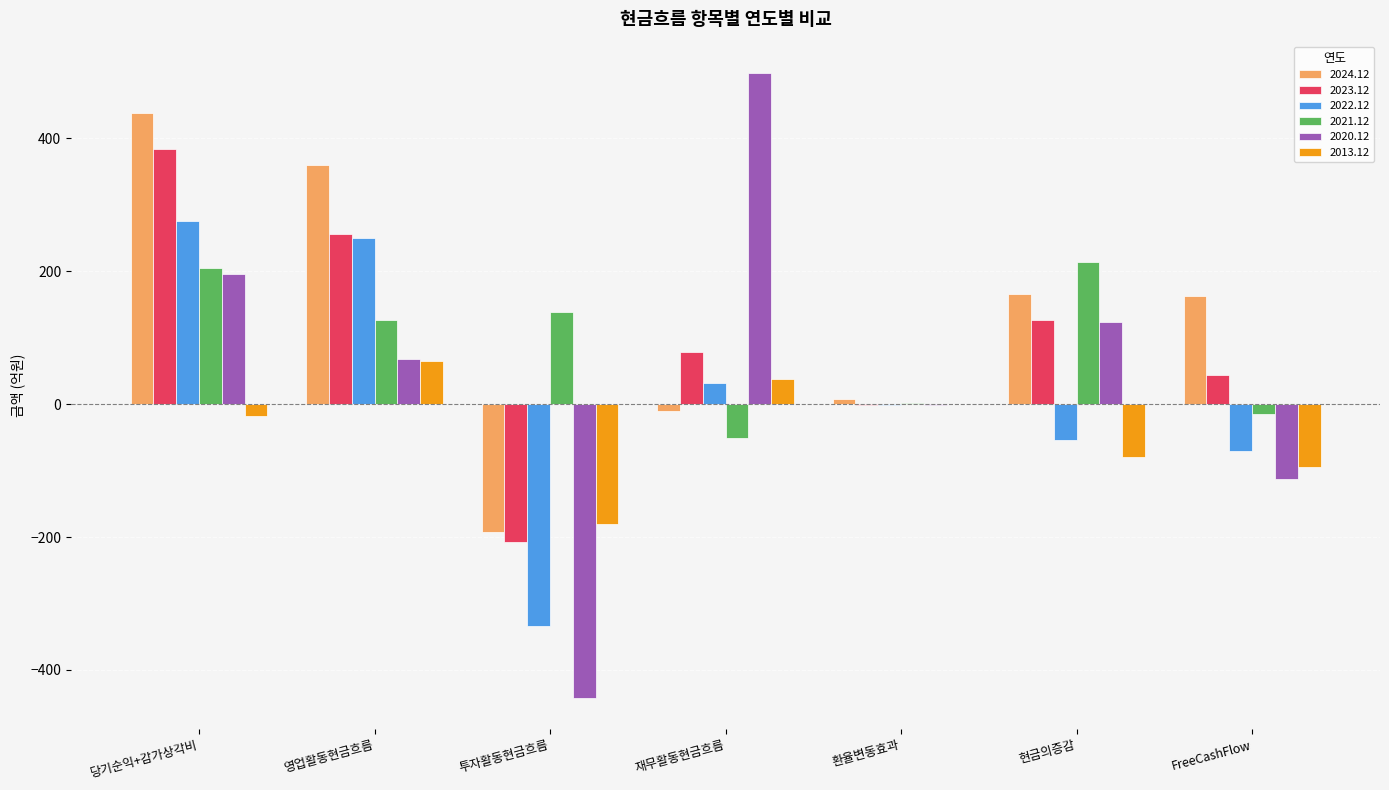

Is the value of 2023.12 at FreeCashFlow greater than the value of 2020.12 at 당기순익+감가상각비?

No